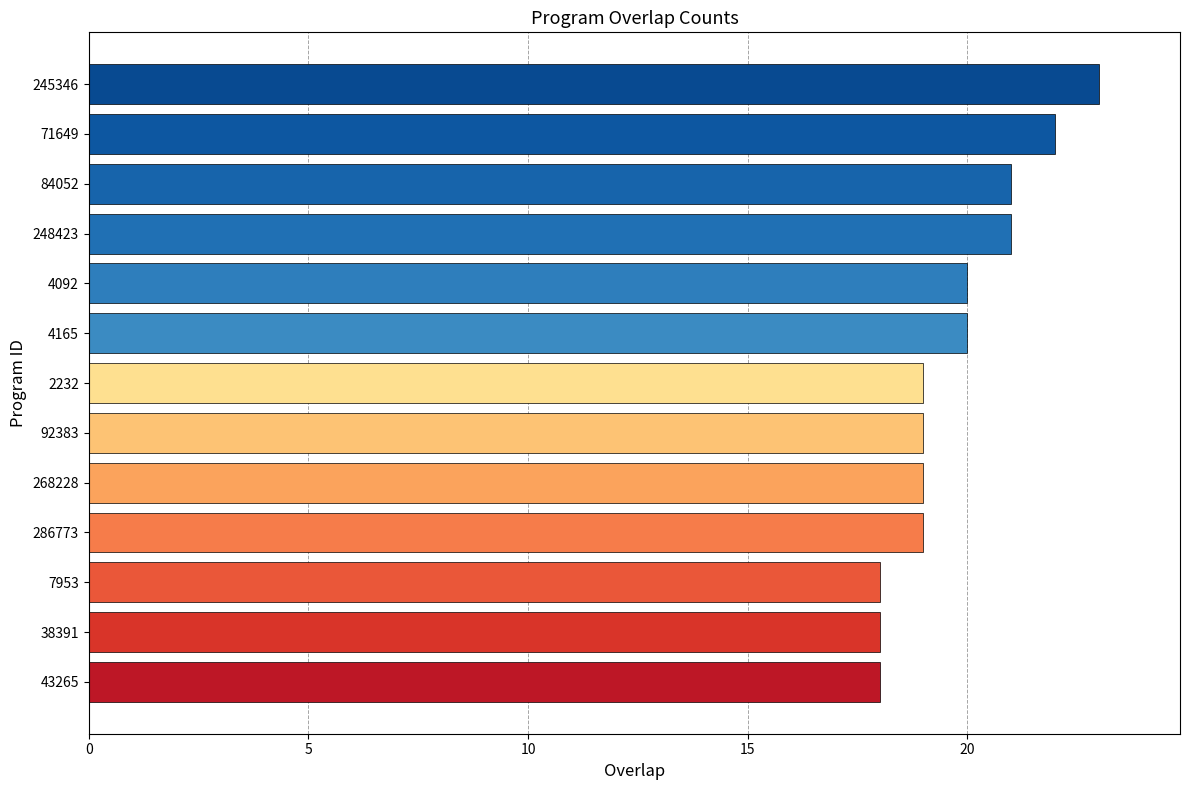

What is the change in value from 84052 to 7953?

-3